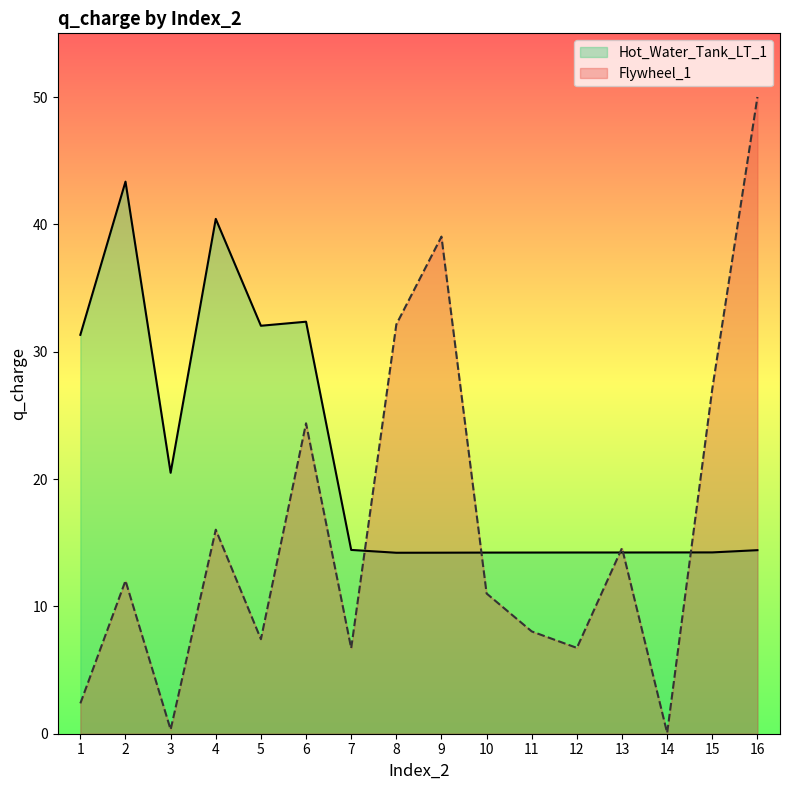

How many times do Flywheel_1 and Hot_Water_Tank_LT_1 cross each other?

5